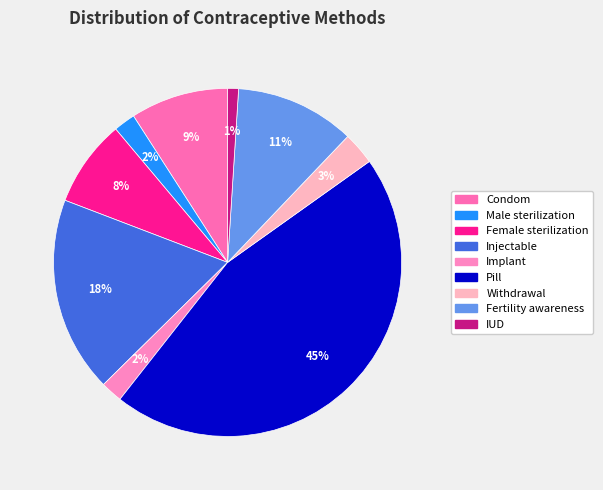

The Injectable slice represents 27% of the pie. True or false?

False